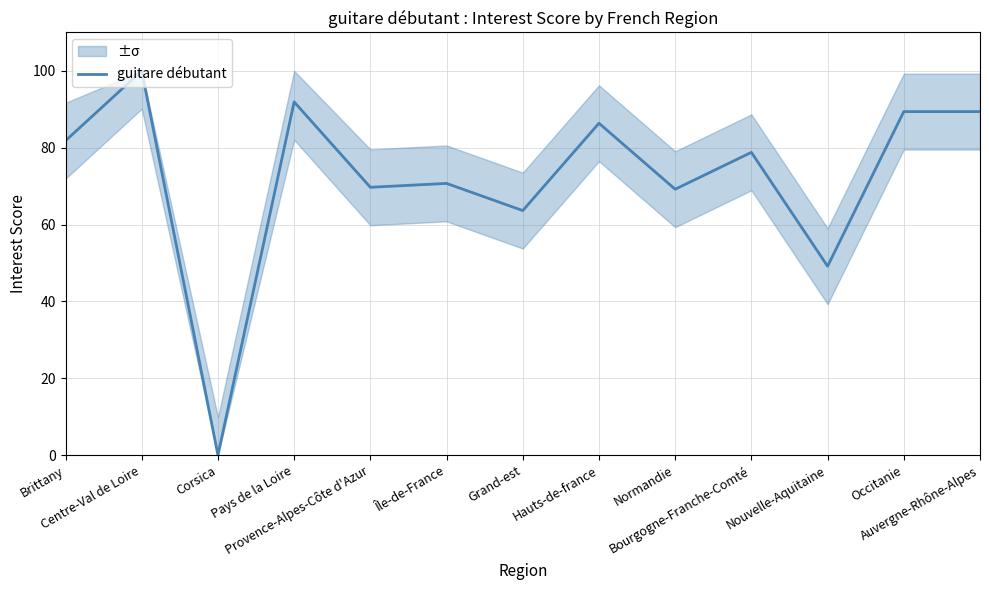

What is the value of the 11th point from the left?

49.2